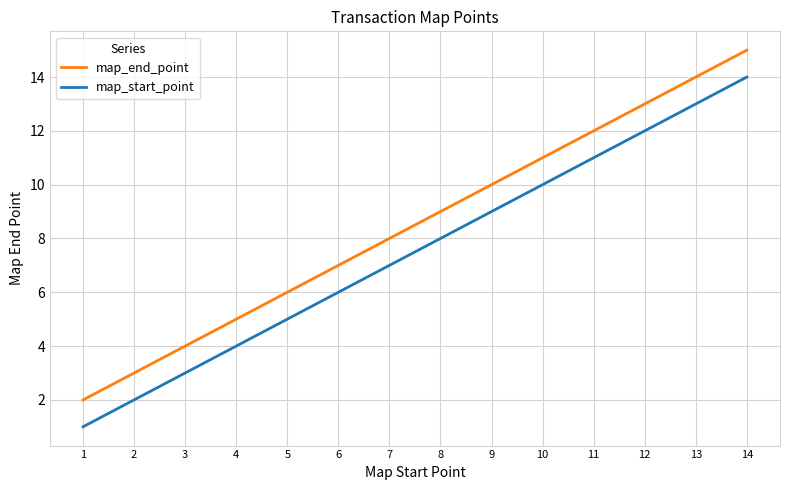

Does the chart have visible grid lines?

Yes